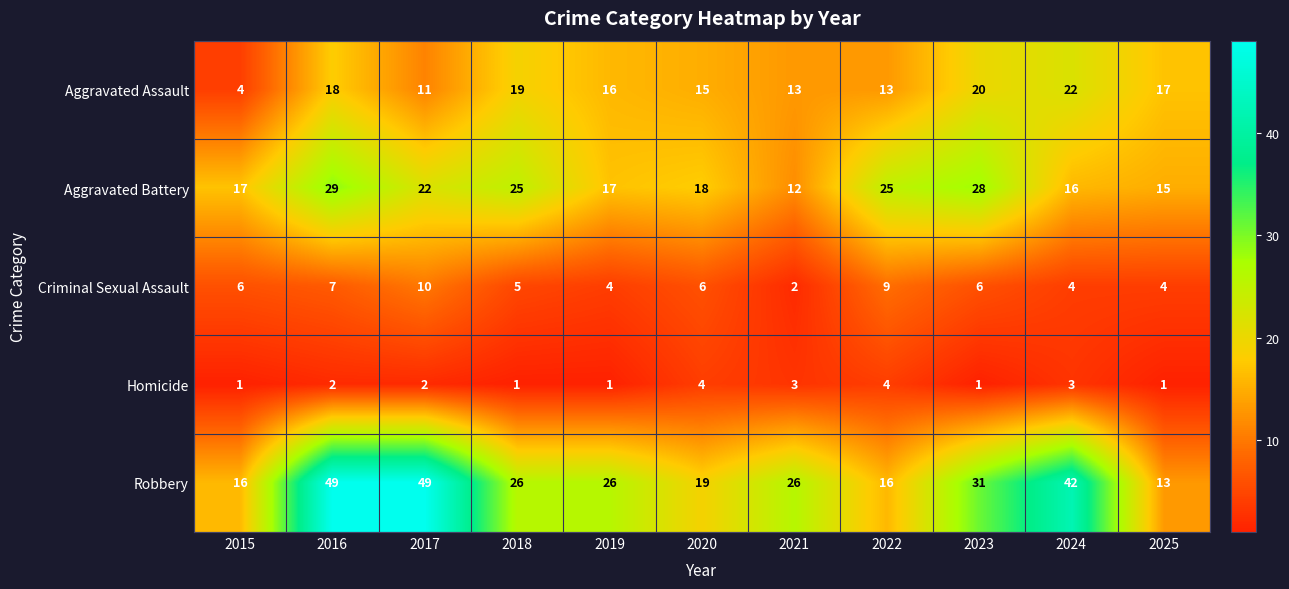

What is the greatest value displayed?

49